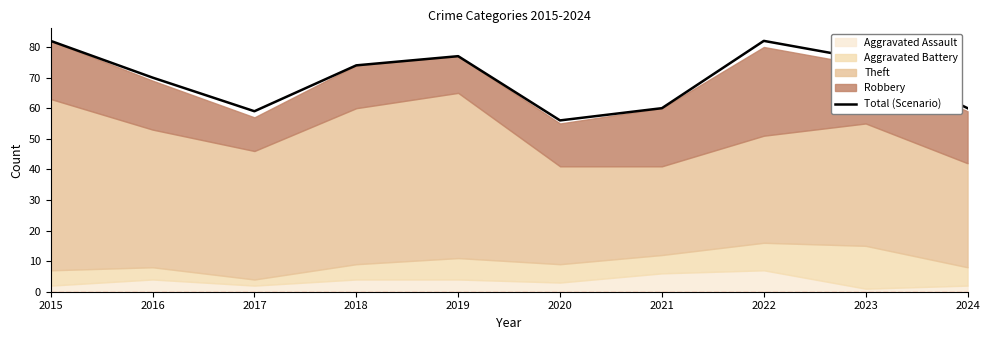

How many values exceed 74?

4